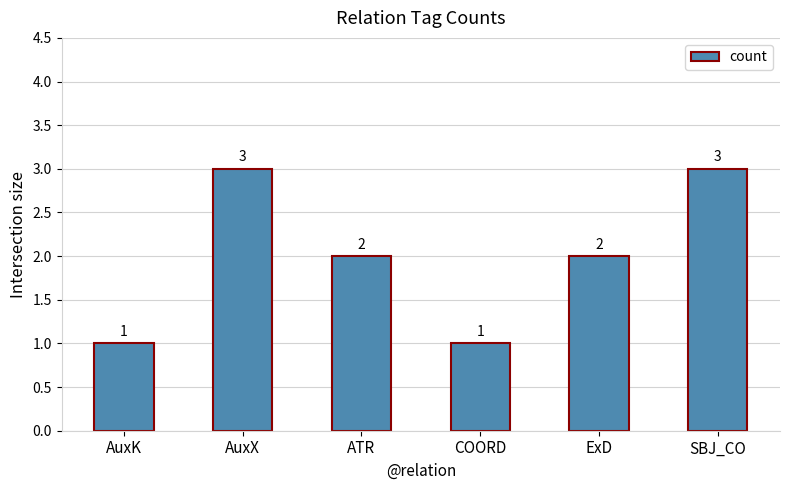

Count the values in the range 1 to 3.

6